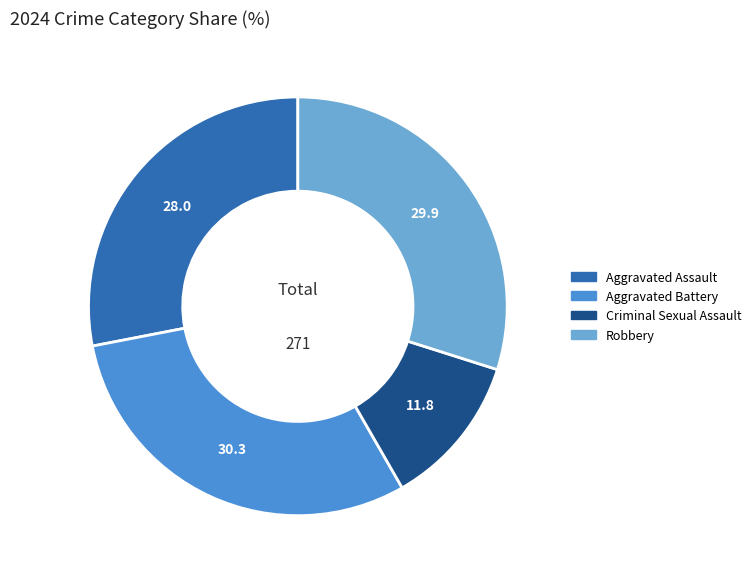

Is the sum of Aggravated Assault and Aggravated Battery greater than half?

Yes